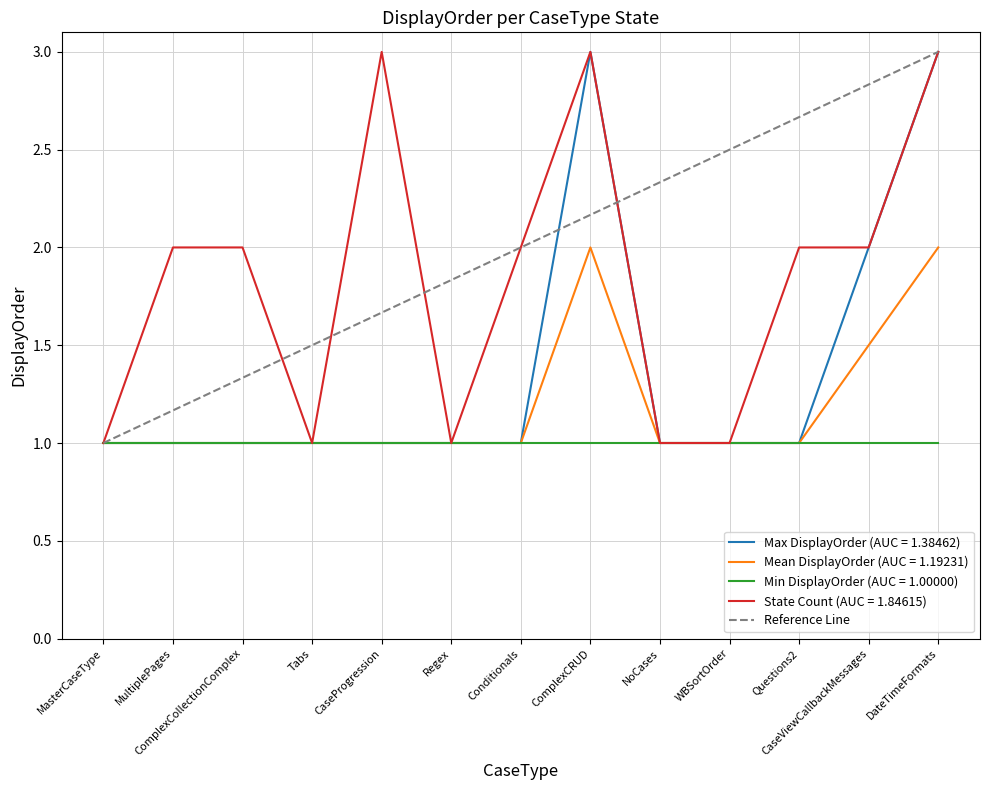

What is the minimum value for State Count (AUC = 1.84615)?

1.0